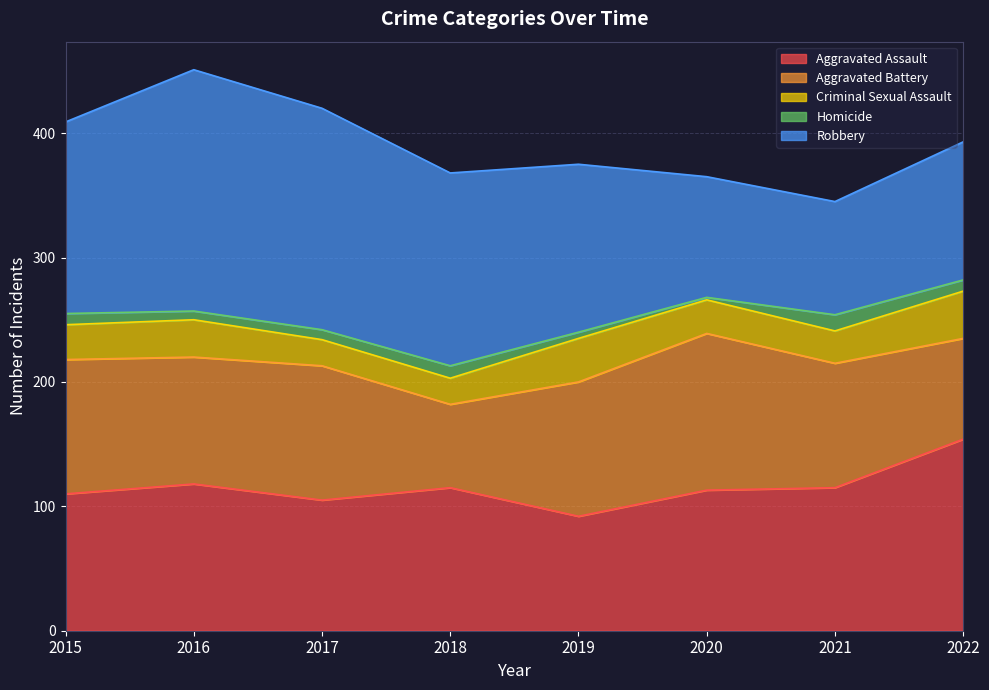

What is the difference between the second highest and minimum values in the Aggravated Battery series?

41